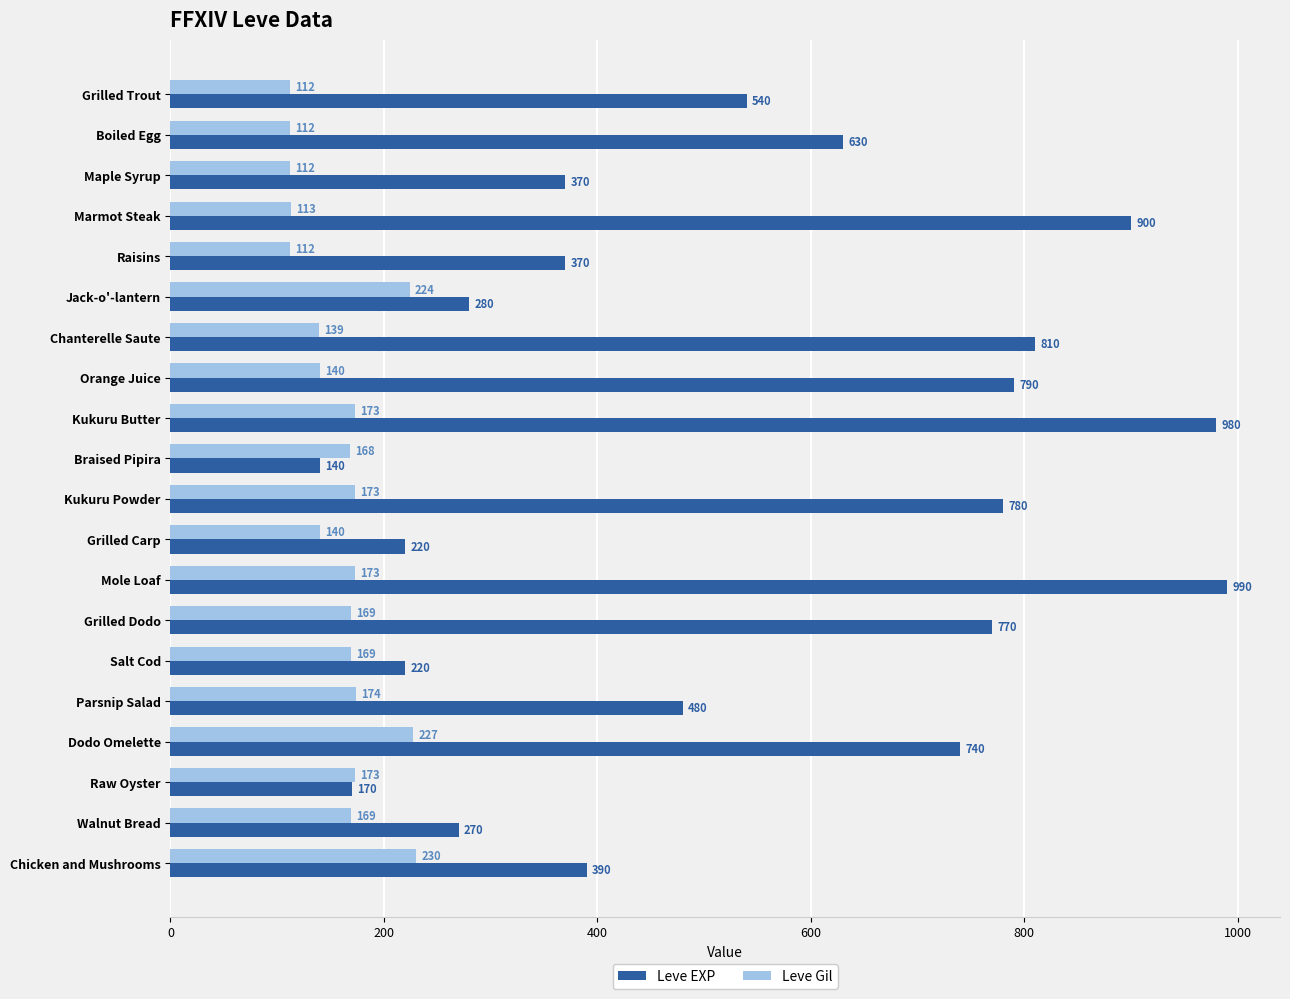

Which series has the widest spread of values?

Leve EXP